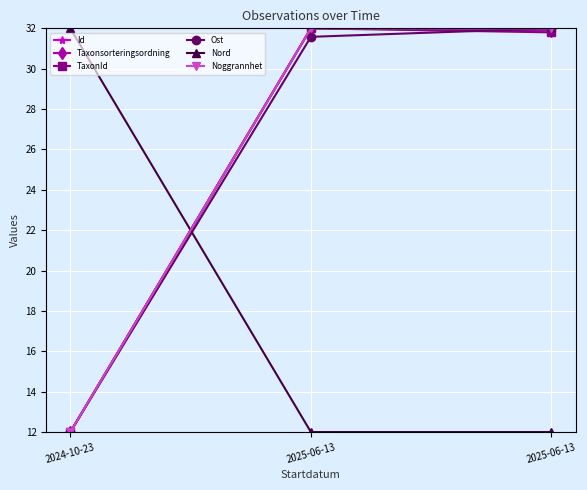

What is the difference between the maximum and second lowest values in the TaxonId series?

0.2